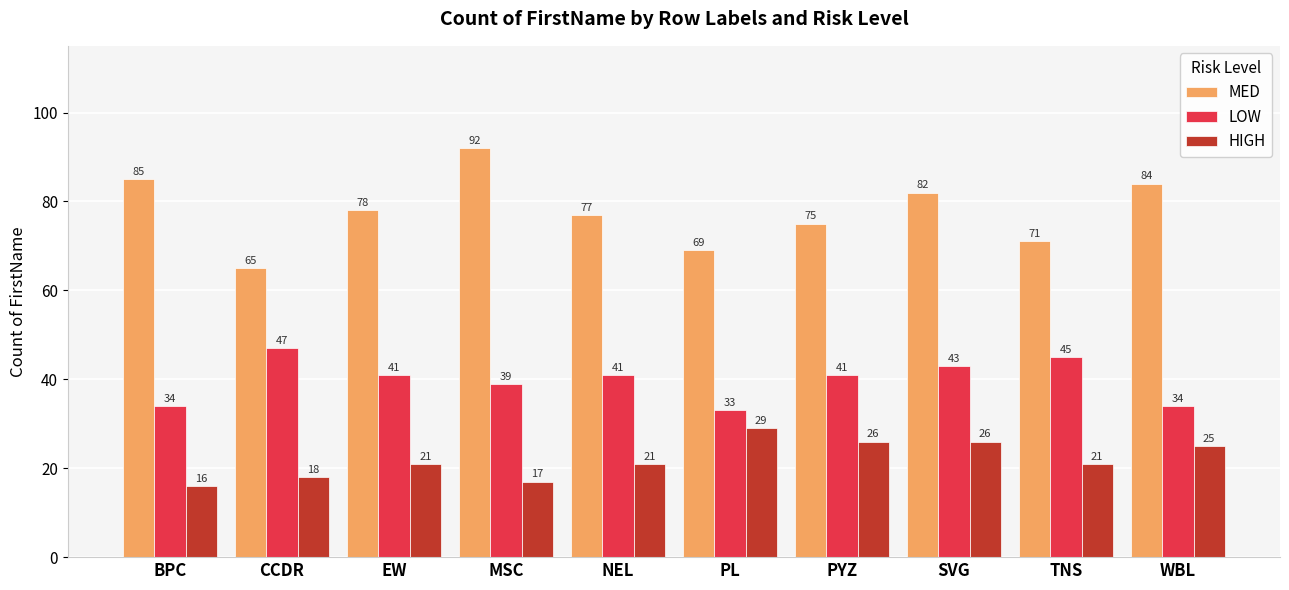

What are all the series names shown in the legend?

MED, LOW, HIGH